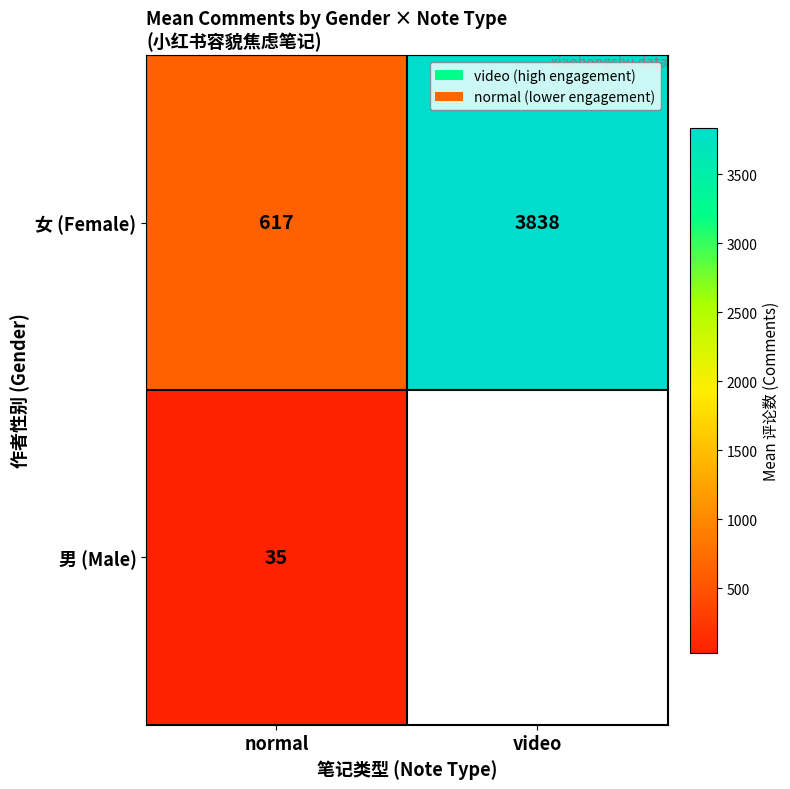

At normal, list the series in order from largest to smallest.

女 (Female), 男 (Male)